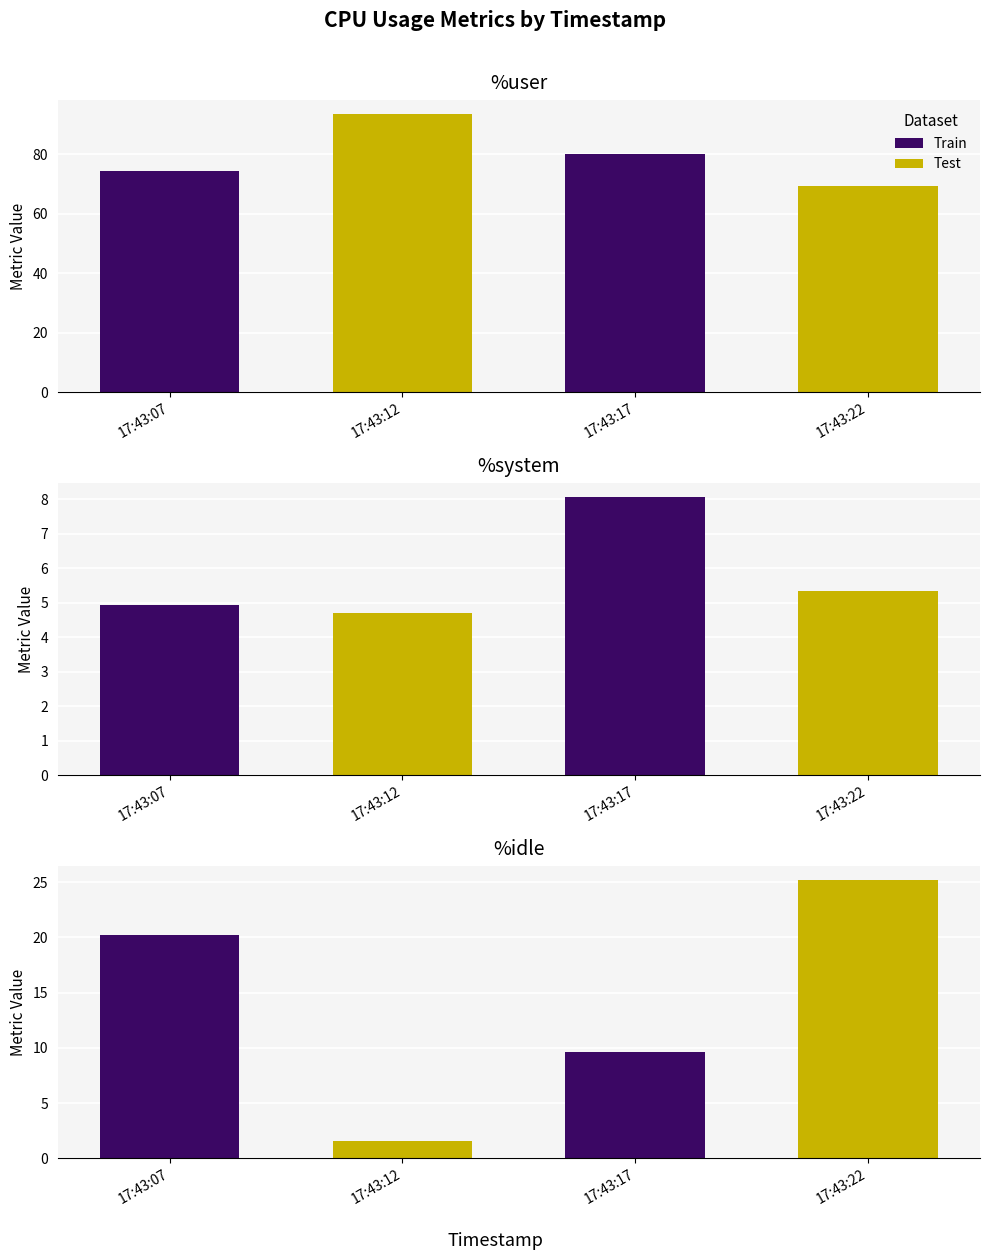

Where does the %system series first go above 5?

17:43:17